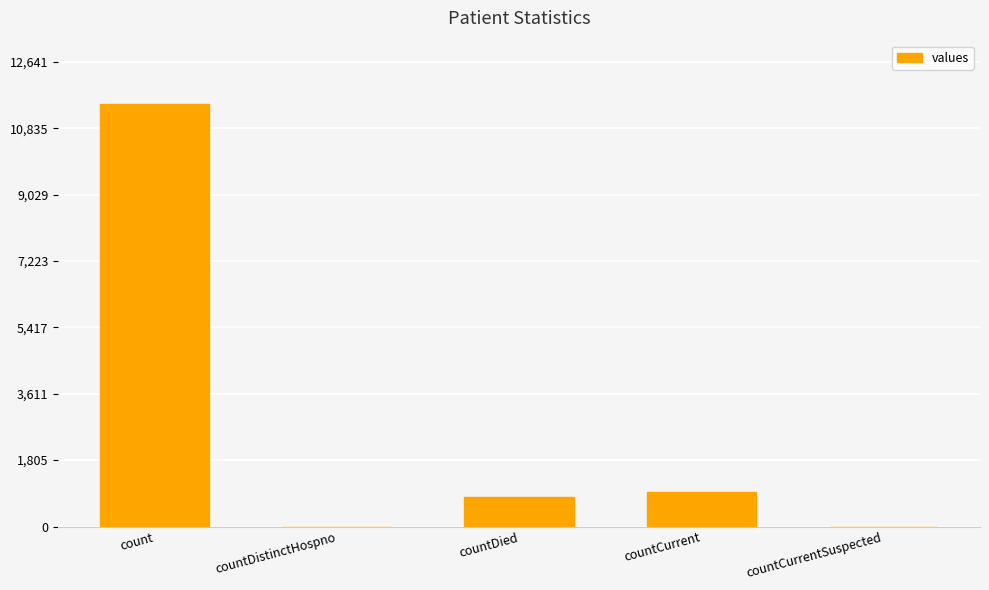

Reading left to right, transcribe all the data shown in this chart.

11492	0	800	932	0